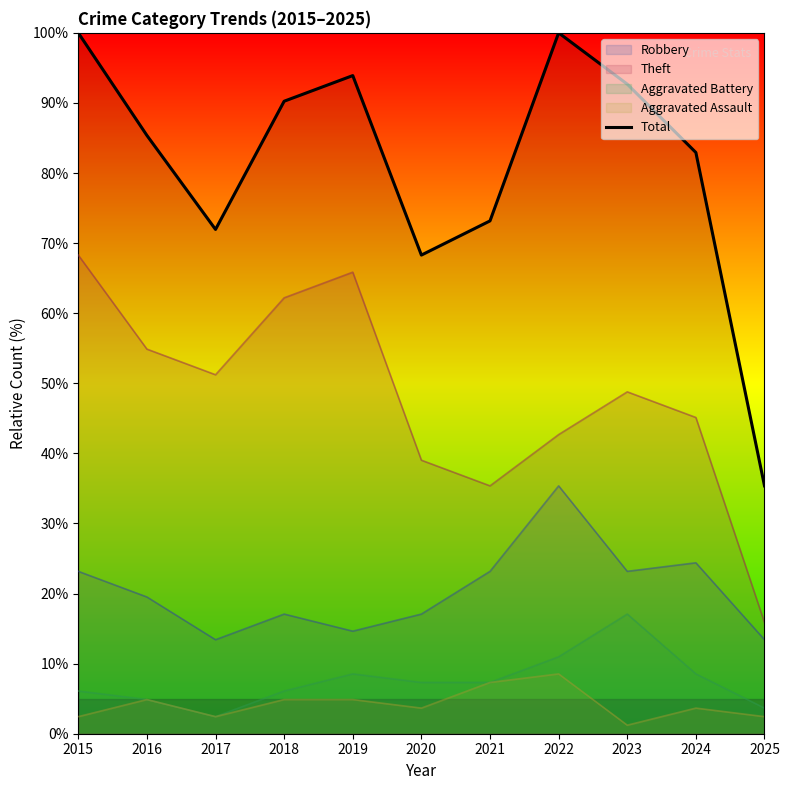

Is it true that the value at 2018 is 154.4?

False